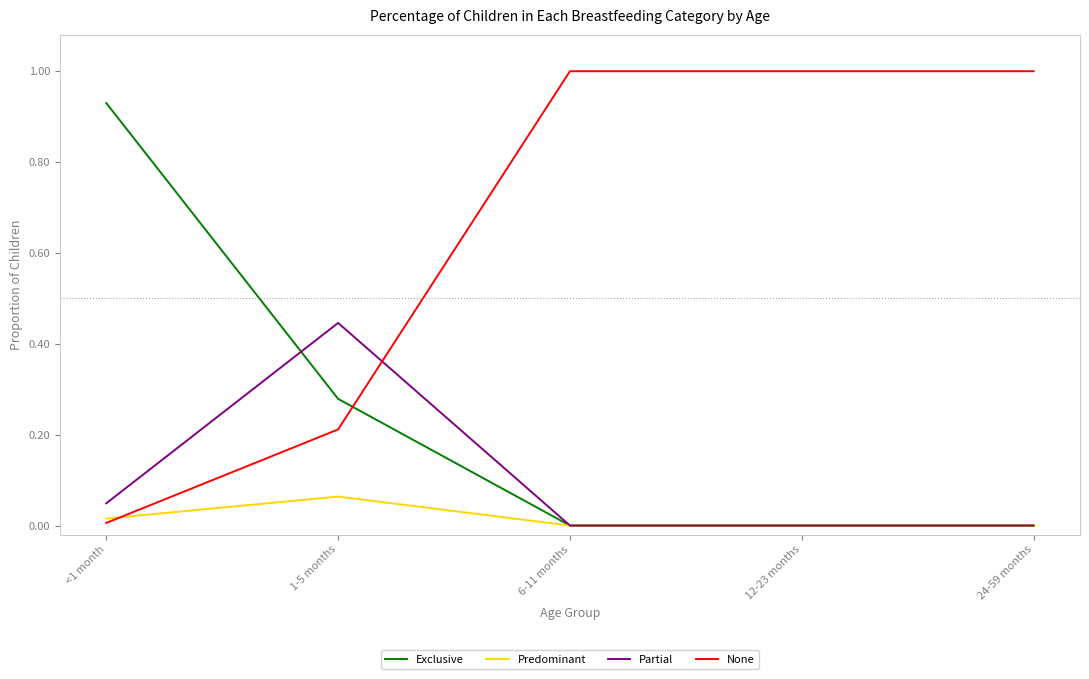

True or false: None has a value of 1.0 at 24-59 months.

True